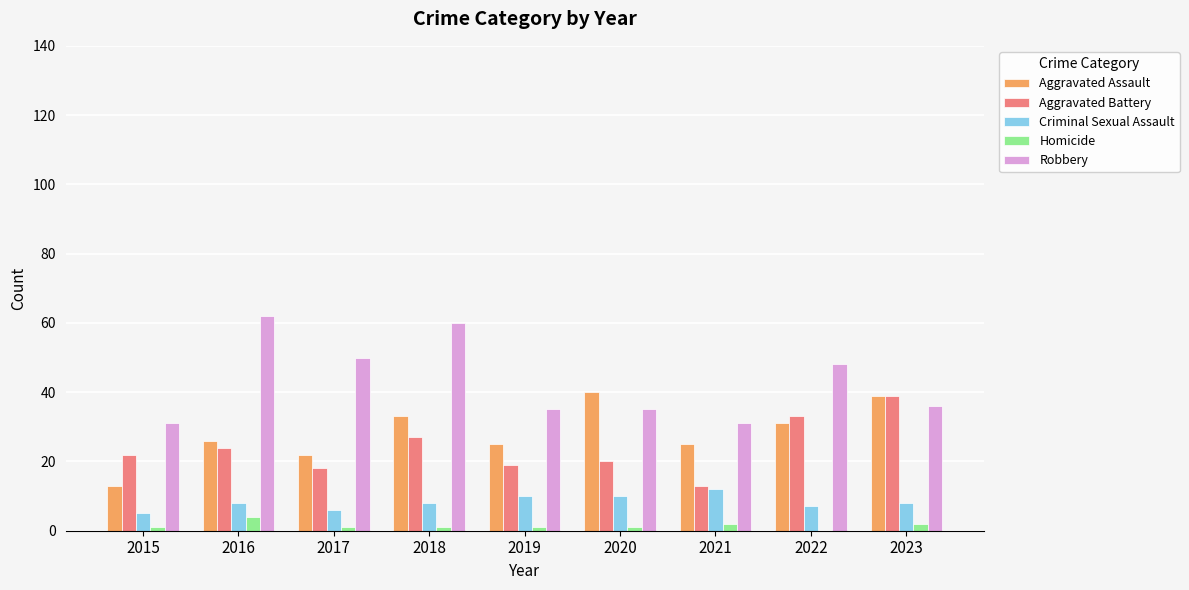

Reading left to right, list all the values displayed in this chart.

Aggravated Assault: 2015=13	2016=26	2017=22	2018=33	2019=25	2020=40	2021=25	2022=31	2023=39
Aggravated Battery: 2015=22	2016=24	2017=18	2018=27	2019=19	2020=20	2021=13	2022=33	2023=39
Criminal Sexual Assault: 2015=5	2016=8	2017=6	2018=8	2019=10	2020=10	2021=12	2022=7	2023=8
Homicide: 2015=1	2016=4	2017=1	2018=1	2019=1	2020=1	2021=2	2022=0	2023=2
Robbery: 2015=31	2016=62	2017=50	2018=60	2019=35	2020=35	2021=31	2022=48	2023=36